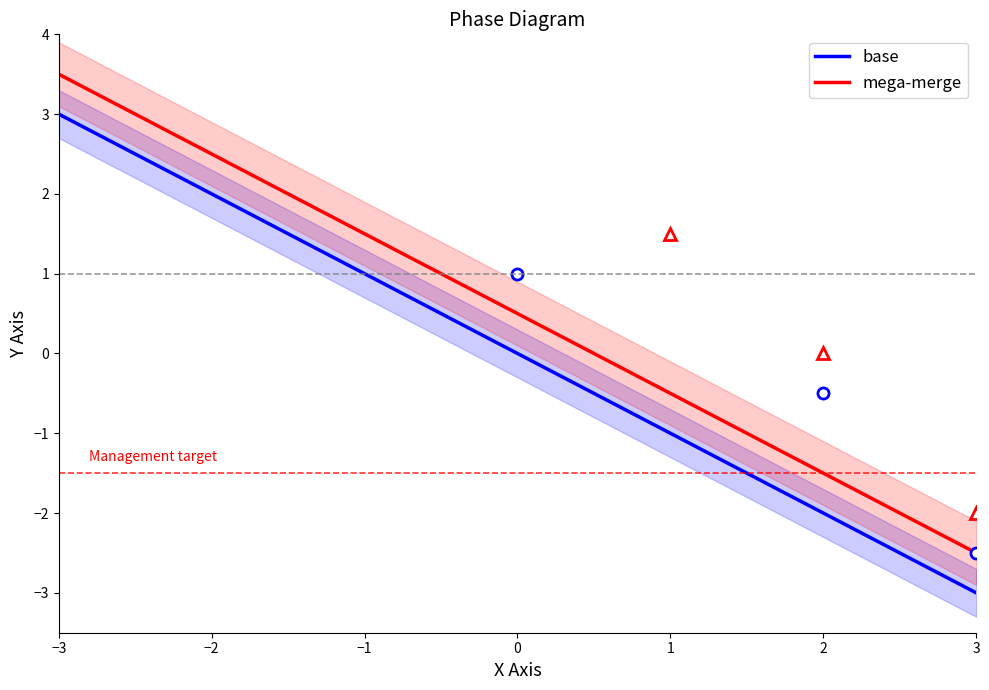

Read the Phase 1 value at -1.

1